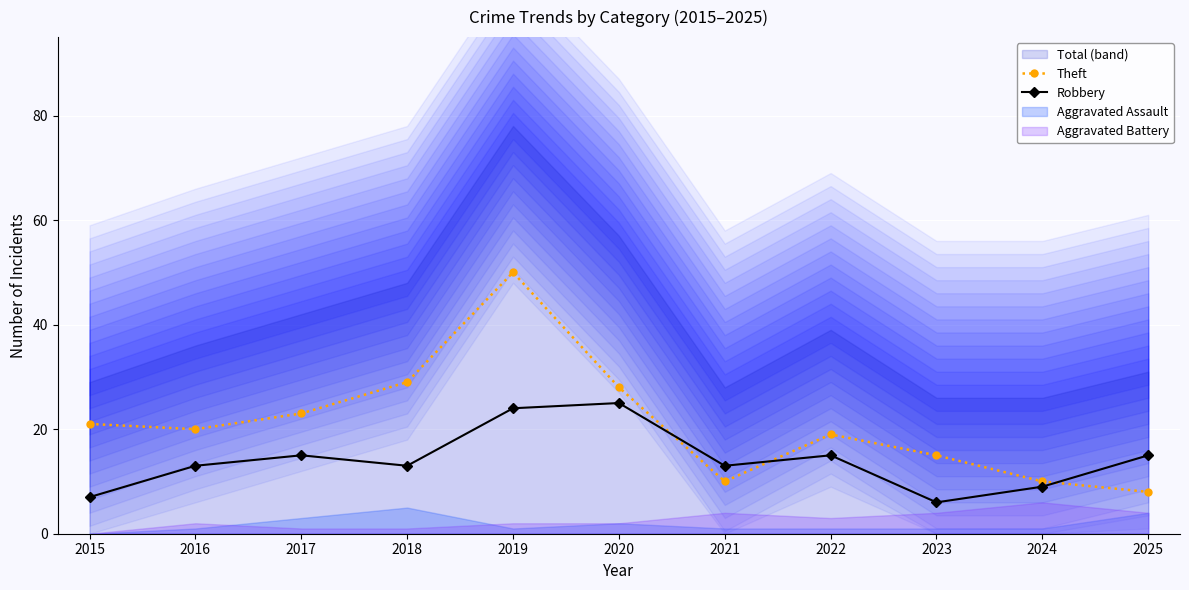

At which category does Robbery reach its first local peak?

2017